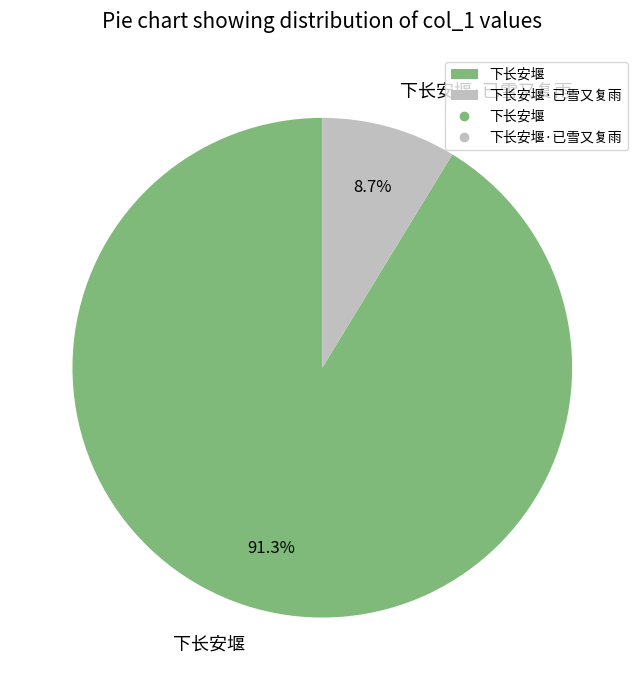

True or false: 下长安堰 accounts for 98% of the total.

False